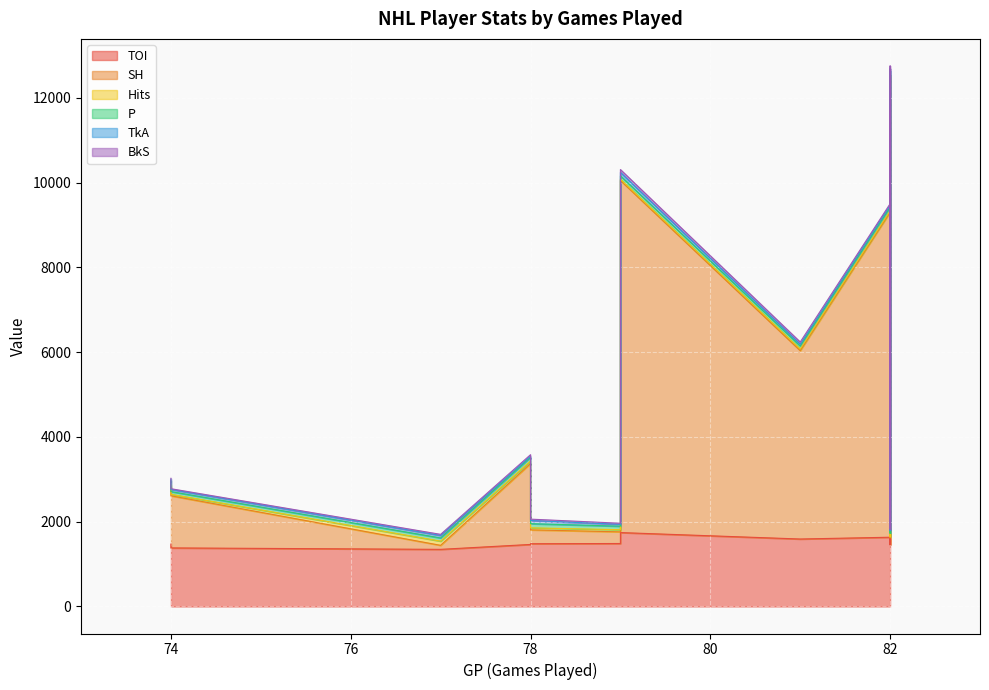

How many distinct data groups are displayed?

6